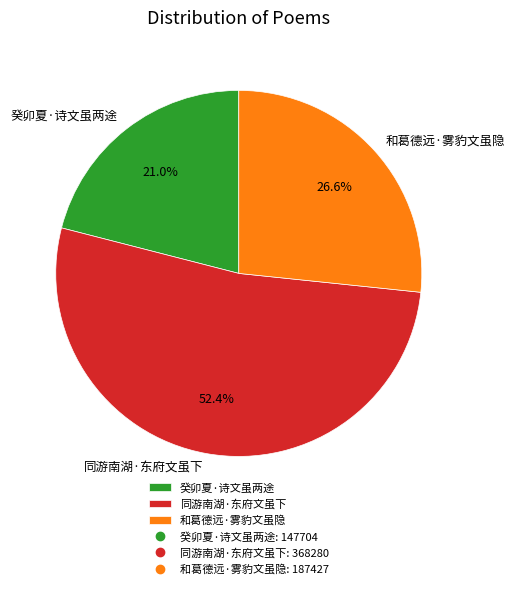

To the nearest percent, what is the difference between the 同游南湖·东府文虽下 and 癸卯夏·诗文虽两途 slice percentages?

31%